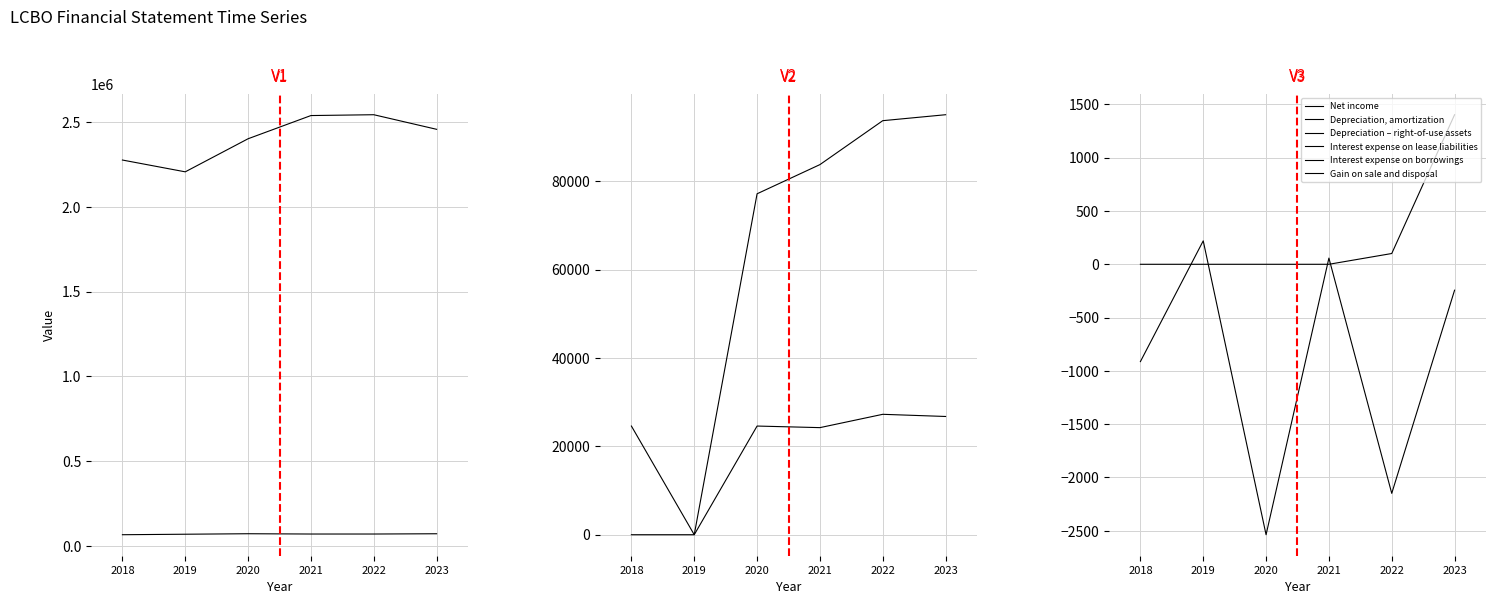

What is the difference between the maximum and second lowest values in the Interest expense on borrowings series?

1403